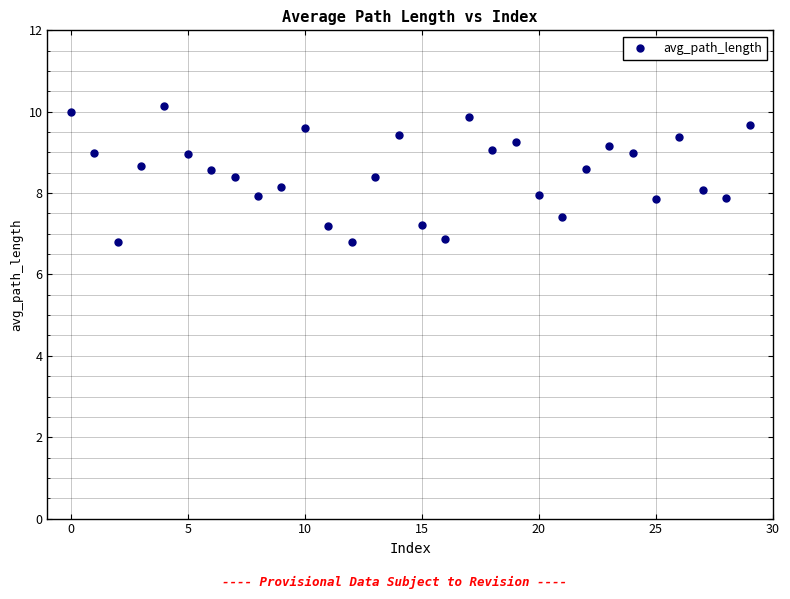

What is the range of Y values (max minus min)?

3.3